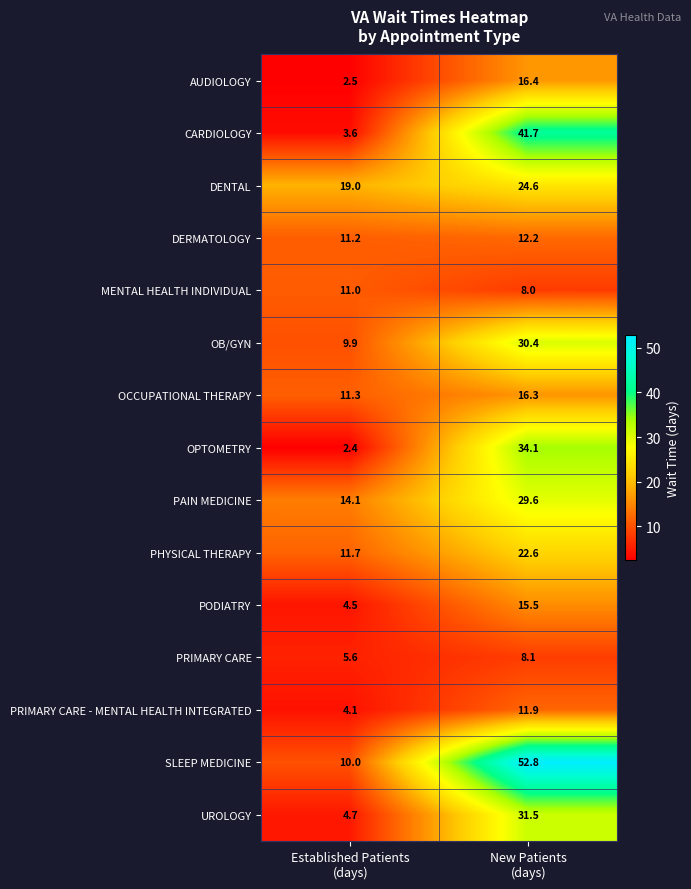

Reading left to right, extract all data points from this chart.

AUDIOLOGY: 2.5	16.4
CARDIOLOGY: 3.6	41.7
DENTAL: 19.0	24.6
DERMATOLOGY: 11.2	12.2
MENTAL HEALTH INDIVIDUAL: 11.0	8.0
OB/GYN: 9.9	30.4
OCCUPATIONAL THERAPY: 11.3	16.3
OPTOMETRY: 2.4	34.1
PAIN MEDICINE: 14.1	29.6
PHYSICAL THERAPY: 11.7	22.6
PODIATRY: 4.5	15.5
PRIMARY CARE: 5.6	8.1
PRIMARY CARE - MENTAL HEALTH INTEGRATED: 4.1	11.9
SLEEP MEDICINE: 10.0	52.8
UROLOGY: 4.7	31.5